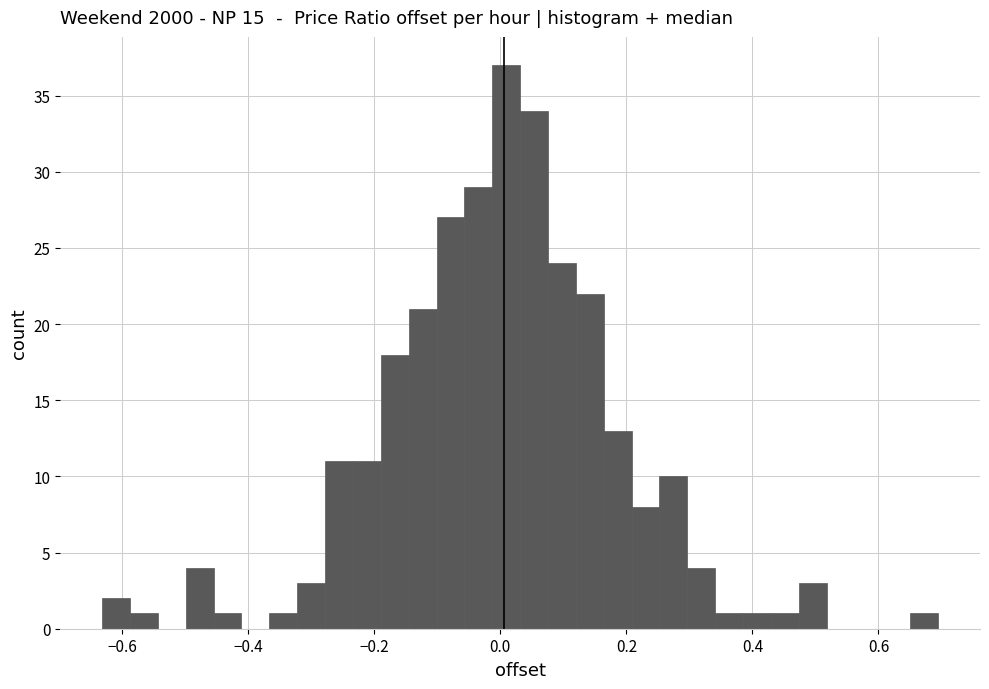

Around what value on the x-axis is the tallest bar? Give the approximate position of its centre, as read against the axis.

0.00